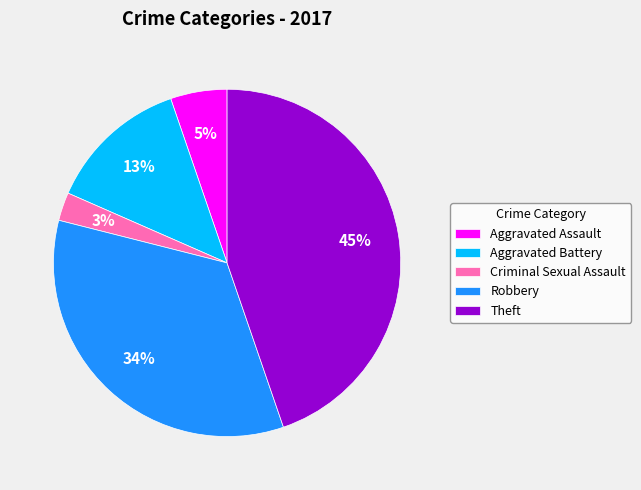

Combined, do Robbery and Theft account for over 50%?

Yes